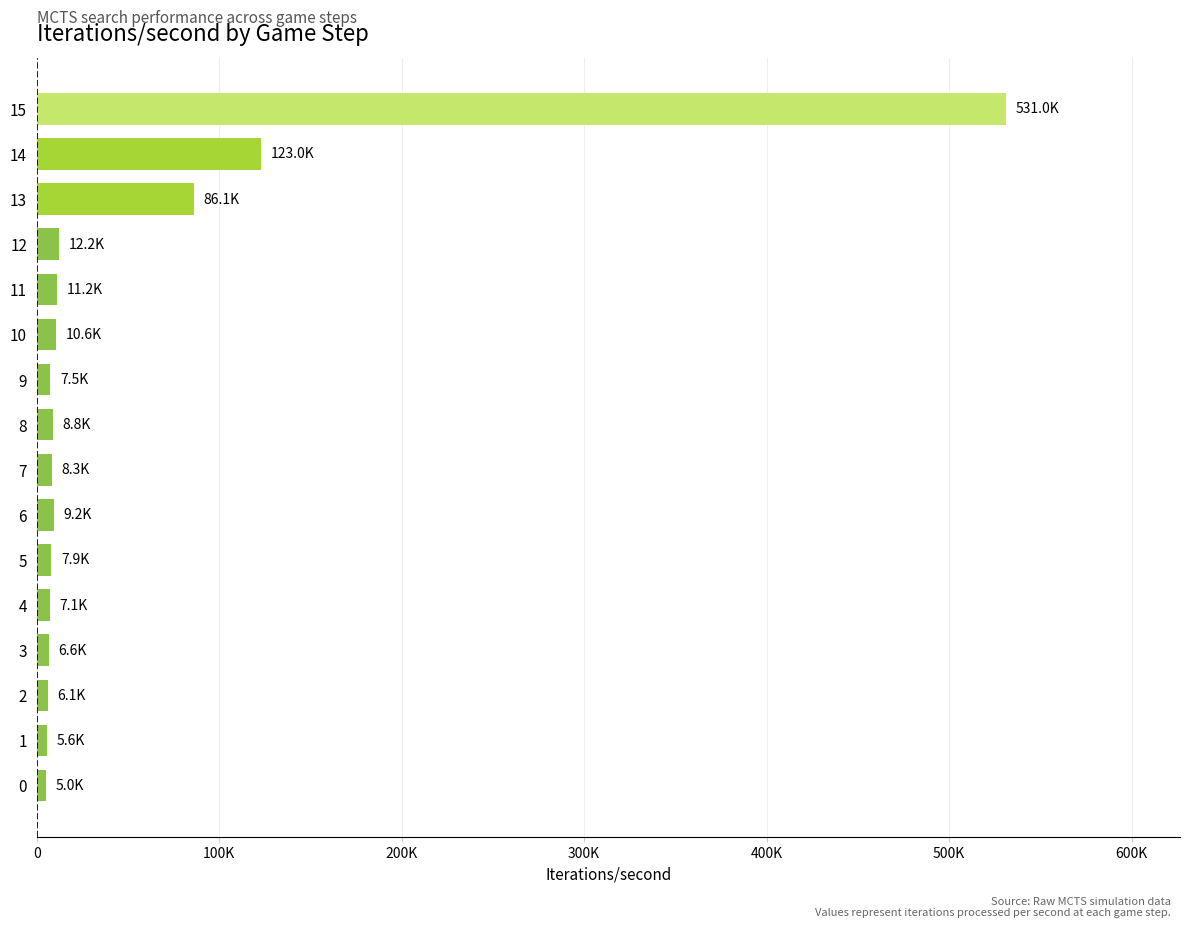

True or false: the data shows 11161.7 at 11.

True